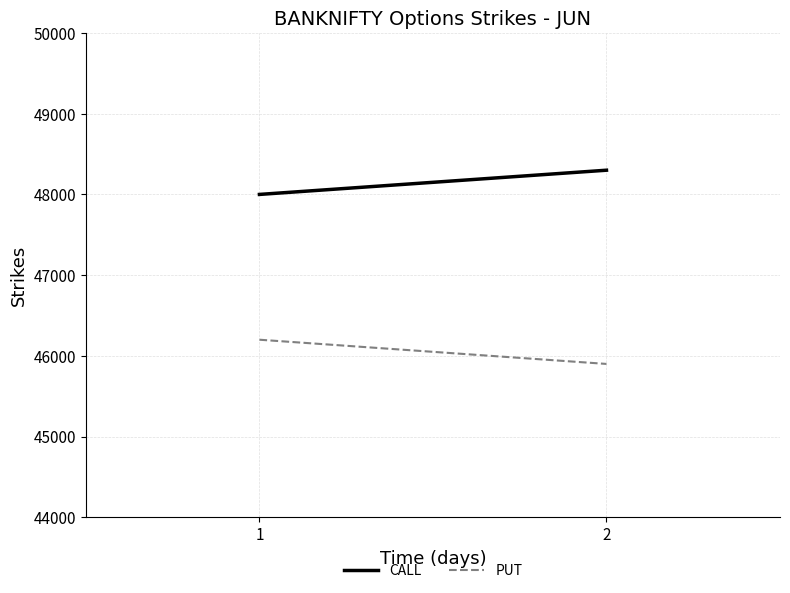

What is the average value of the CALL series?

48150